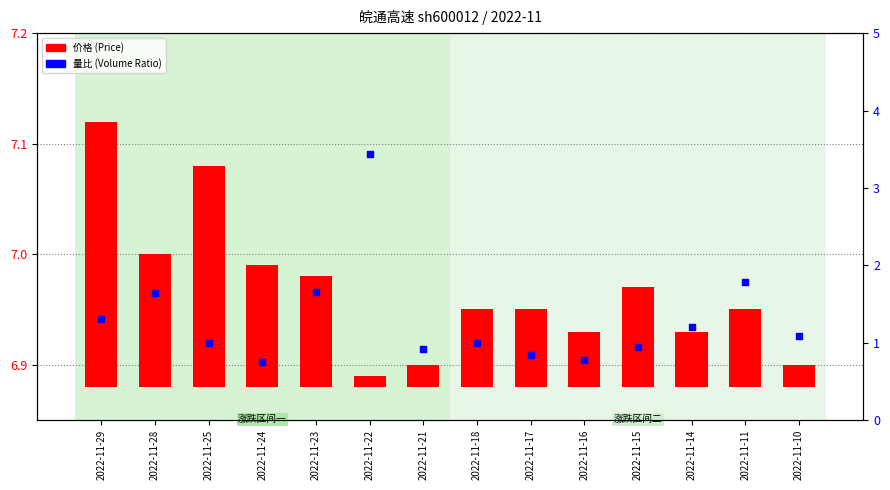

Which series contains the lowest Y value?

价格(Price)